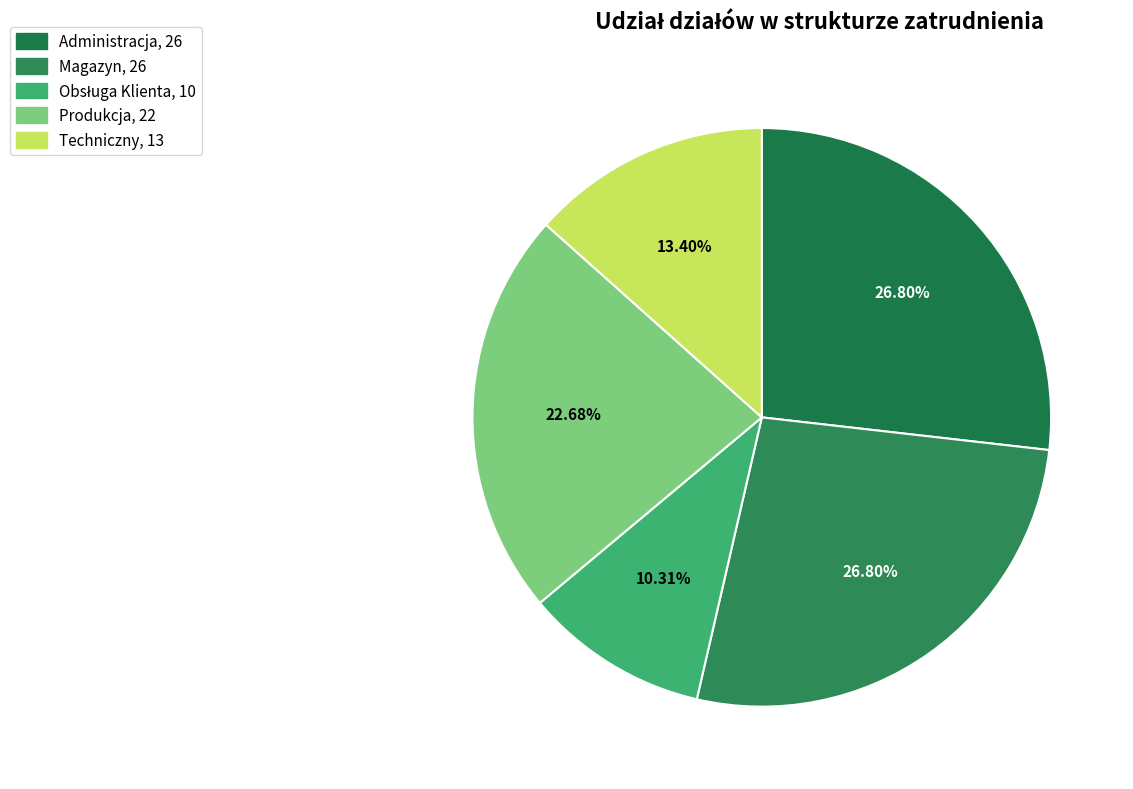

What is the ratio of the value at Obsługa Klienta to the value at Administracja?

0.4